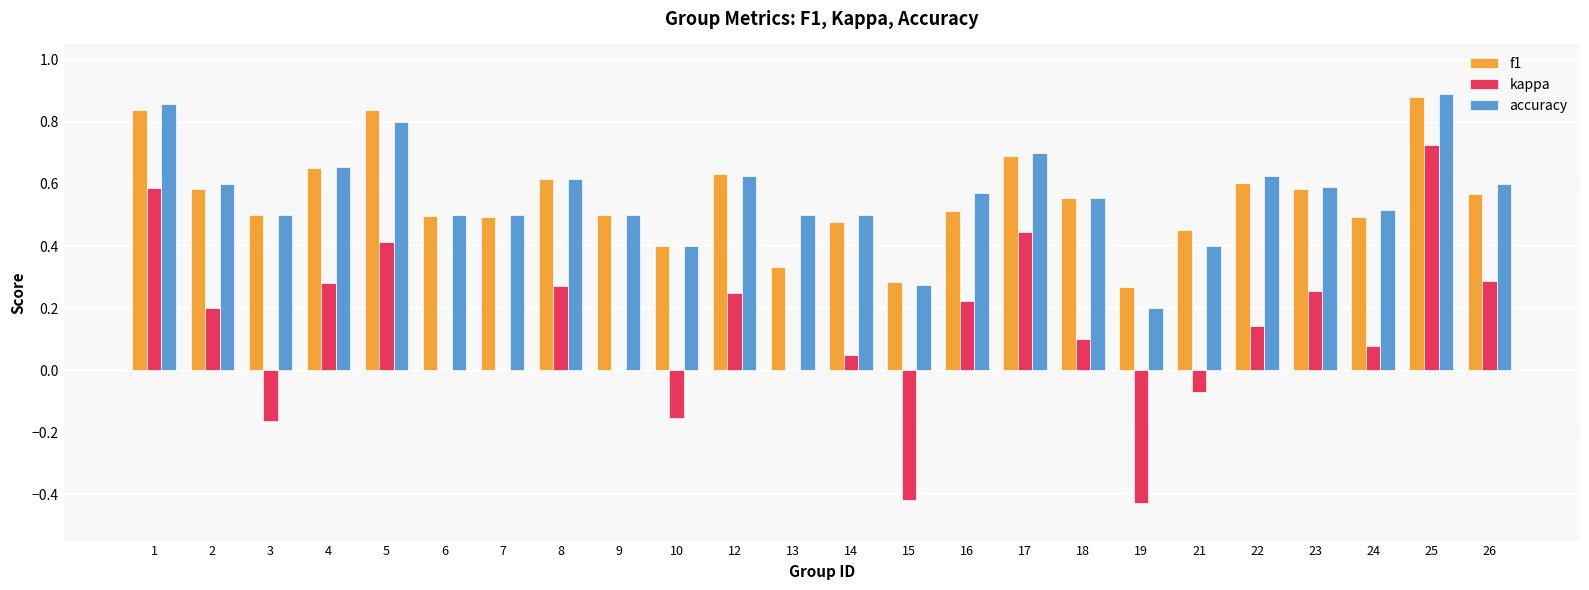

What is the total value across all series at 16?

1.3